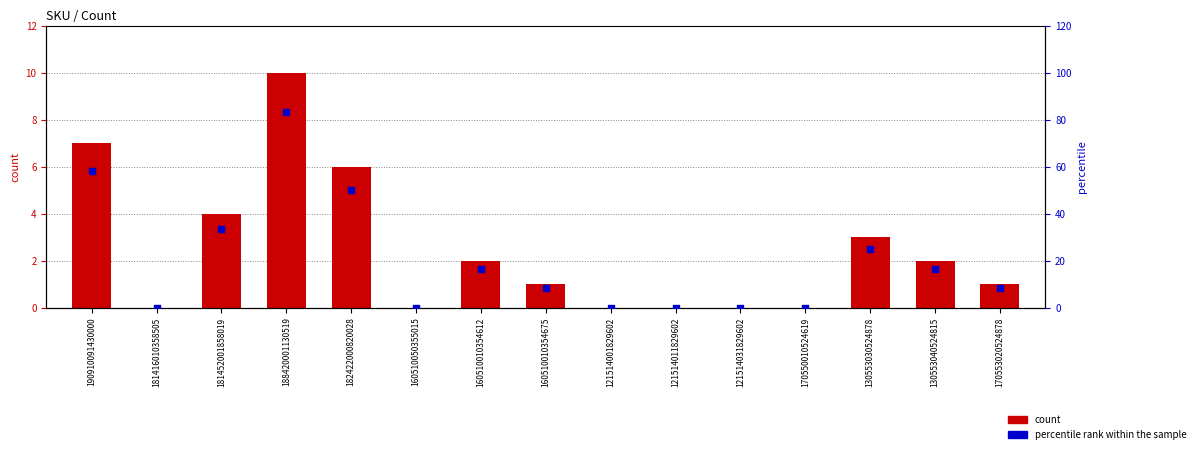

Which series reaches the maximum Y coordinate?

percentile rank within the sample